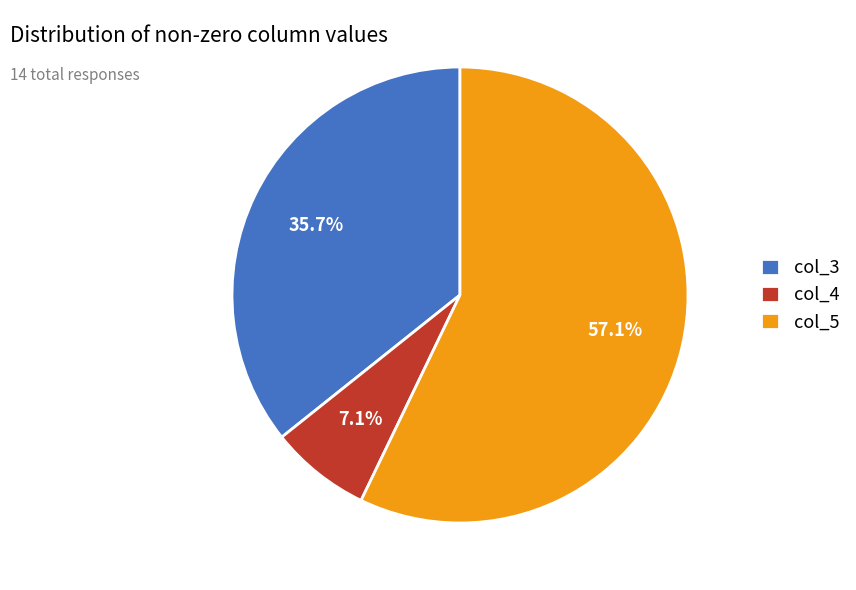

Which category has the smallest portion of the pie?

col_4